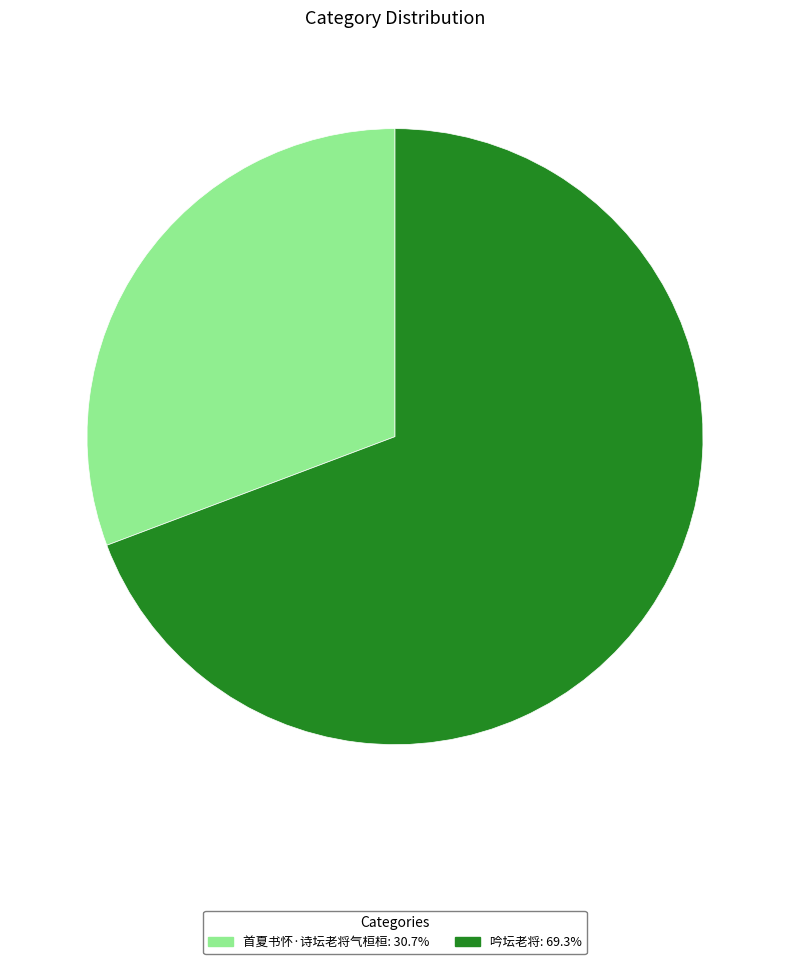

Which slice is the smallest?

首夏书怀·诗坛老将气桓桓